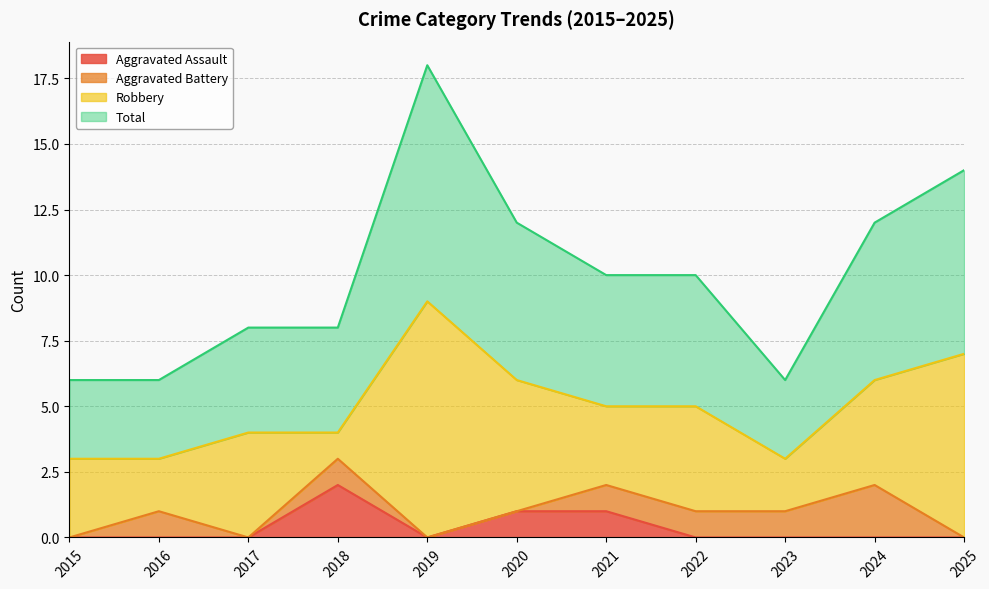

How many data points in Total are above 5?

4